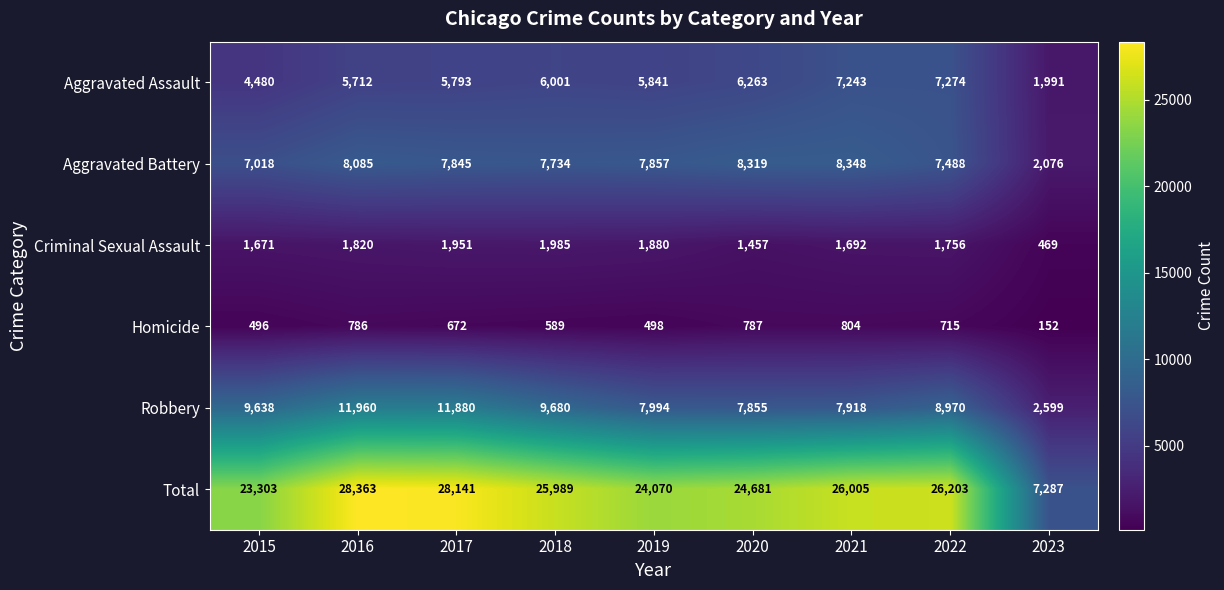

Rank the series at 2015 from lowest to highest value.

Homicide, Criminal Sexual Assault, Aggravated Assault, Aggravated Battery, Robbery, Total